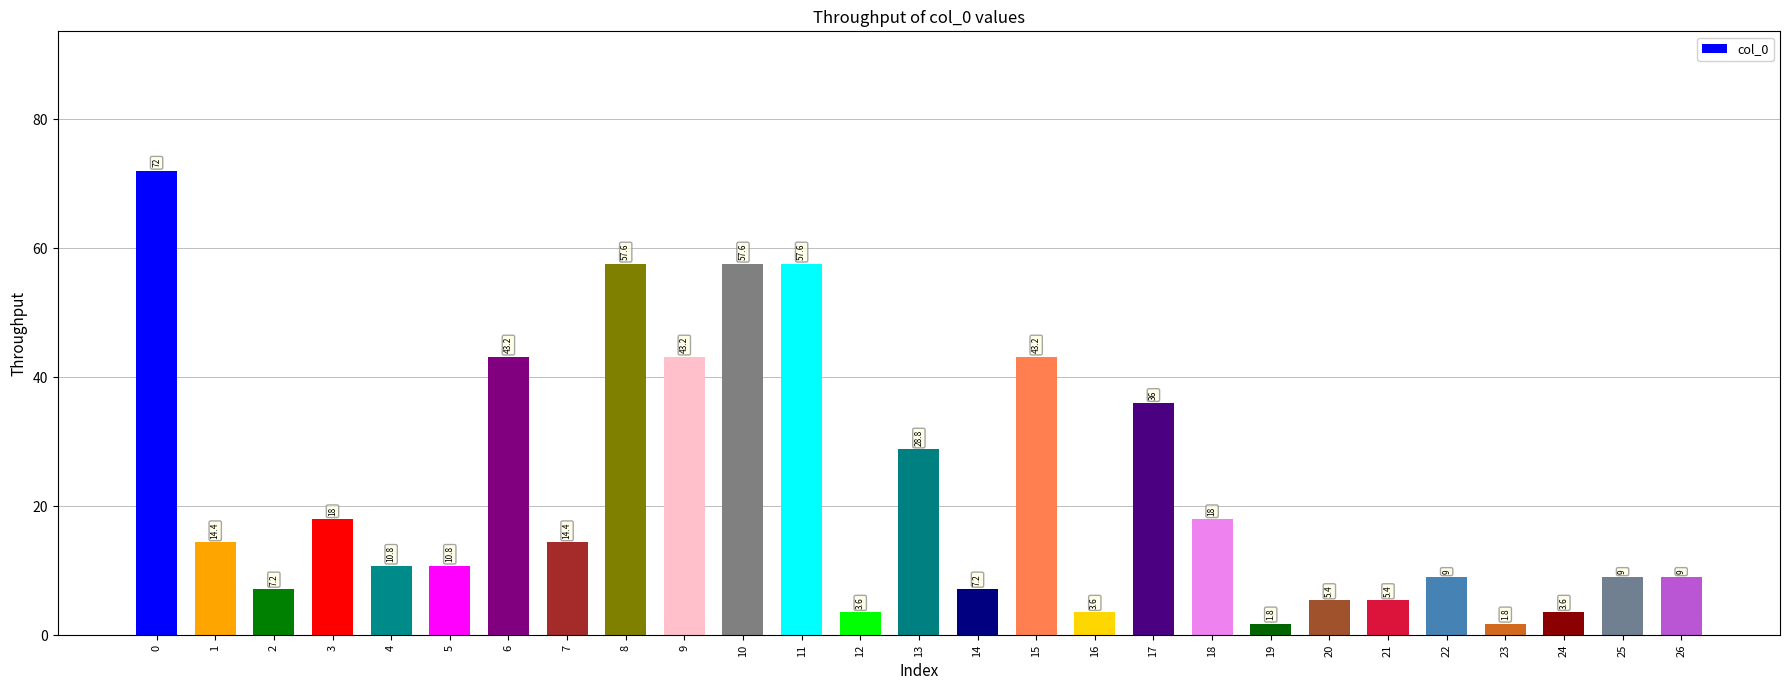

What is the change in value from 17 to 24?

-32.4